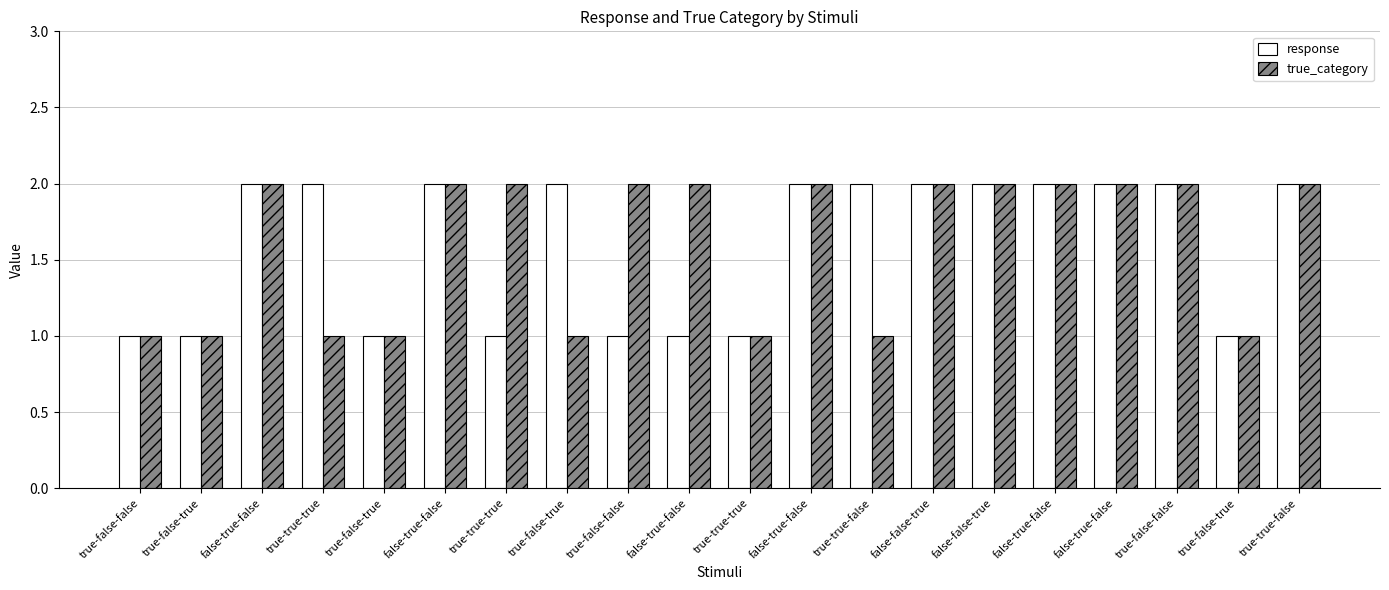

At which label does response reach its peak?

false-true-false